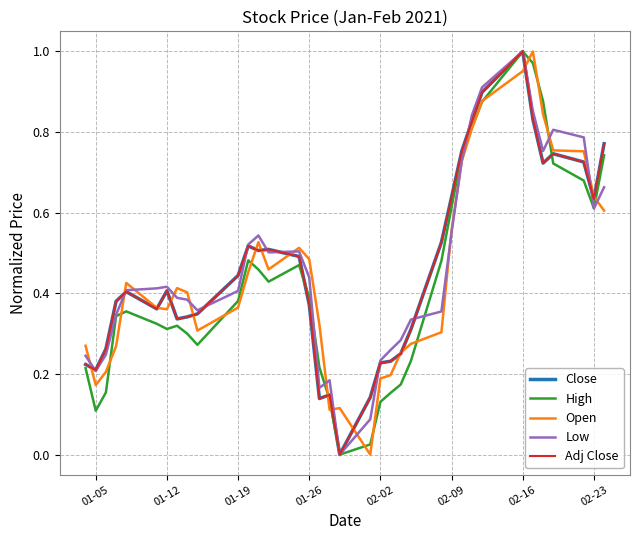

Does the chart have visible grid lines?

Yes